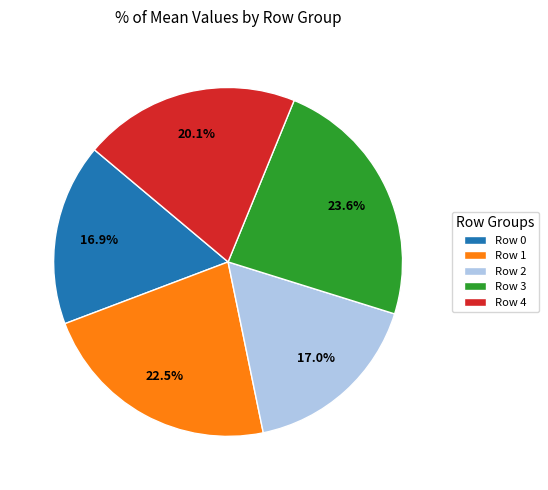

Does any single category account for the majority?

No